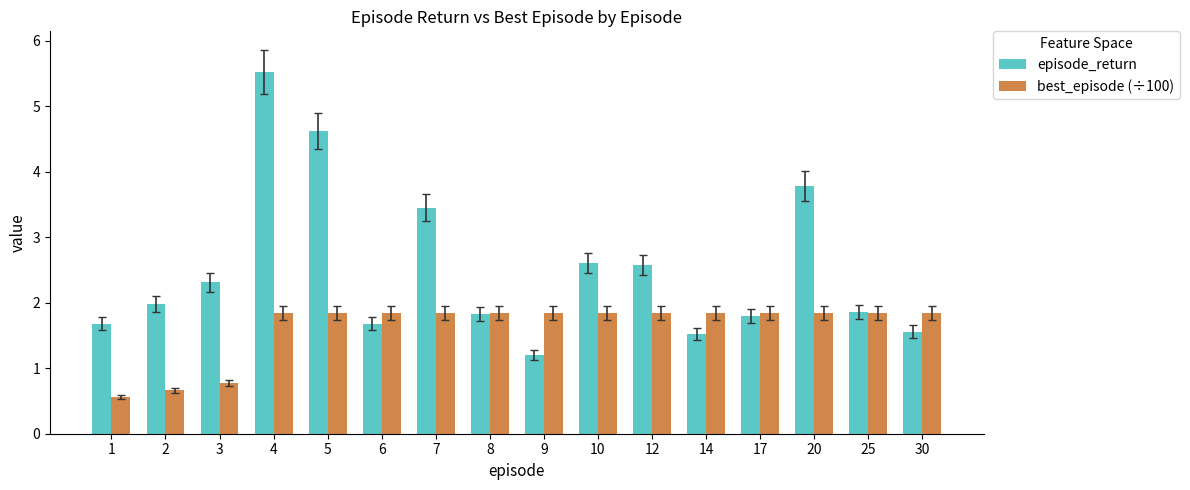

Is it true that episode_return equals 1.8 at 17?

True